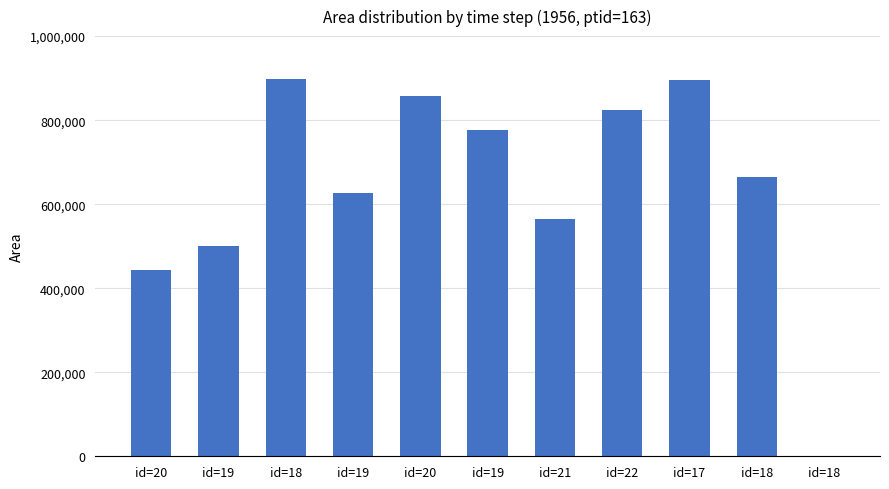

Reading right to left, transcribe all the data shown in this chart.

0	663750	895000	823125	563750	776875	858125	627500	896875	500625	443125